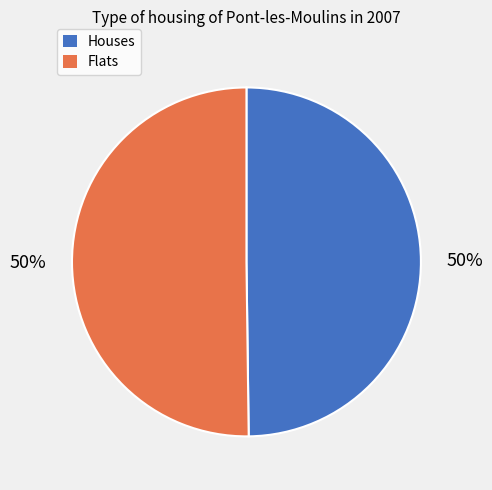

To the nearest percent, what is the average slice percentage?

50%